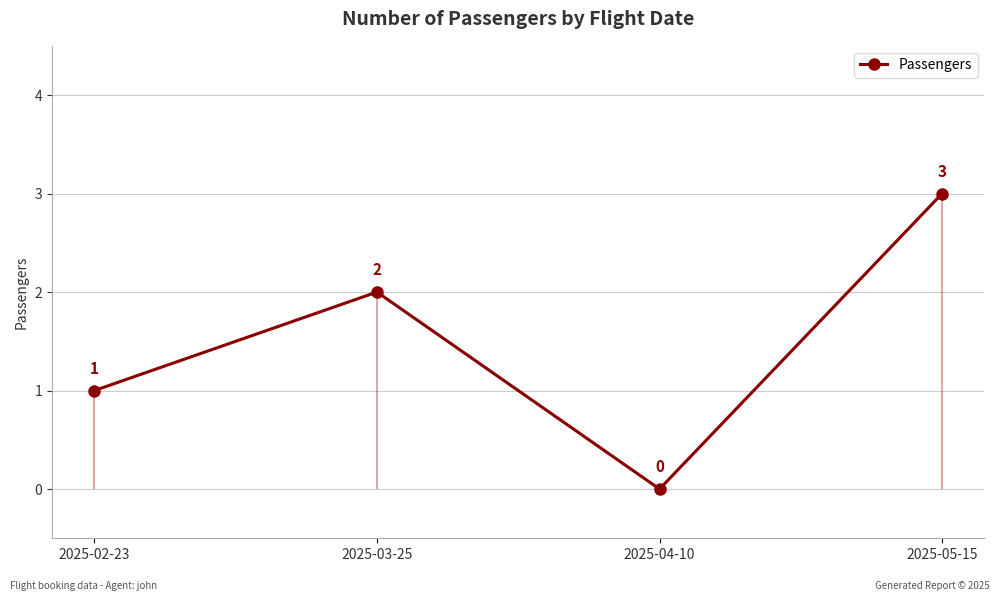

What is the label of the 1st point from the left?

2025-02-23